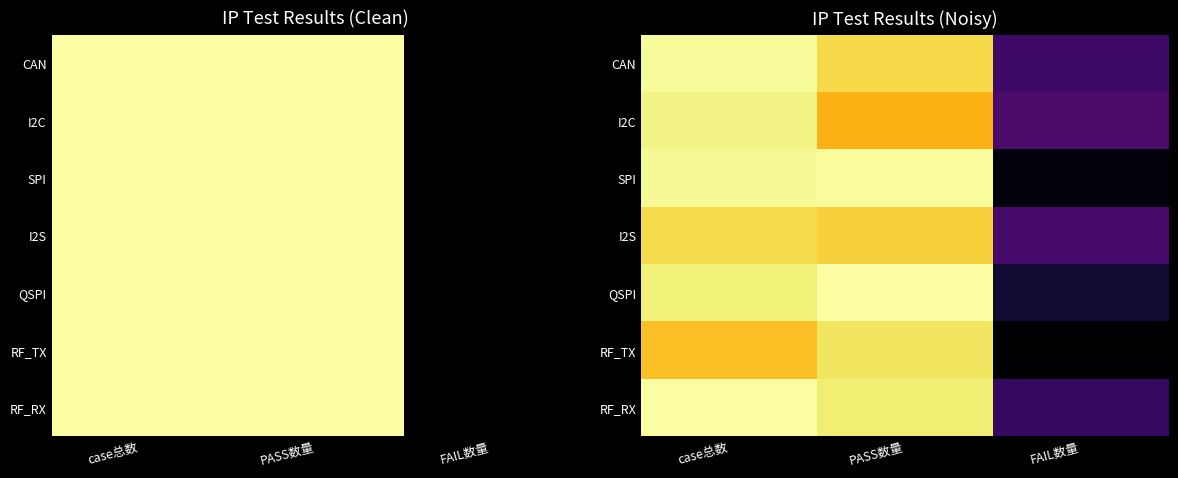

What is the difference between the highest and lowest values at case总数?

0.2